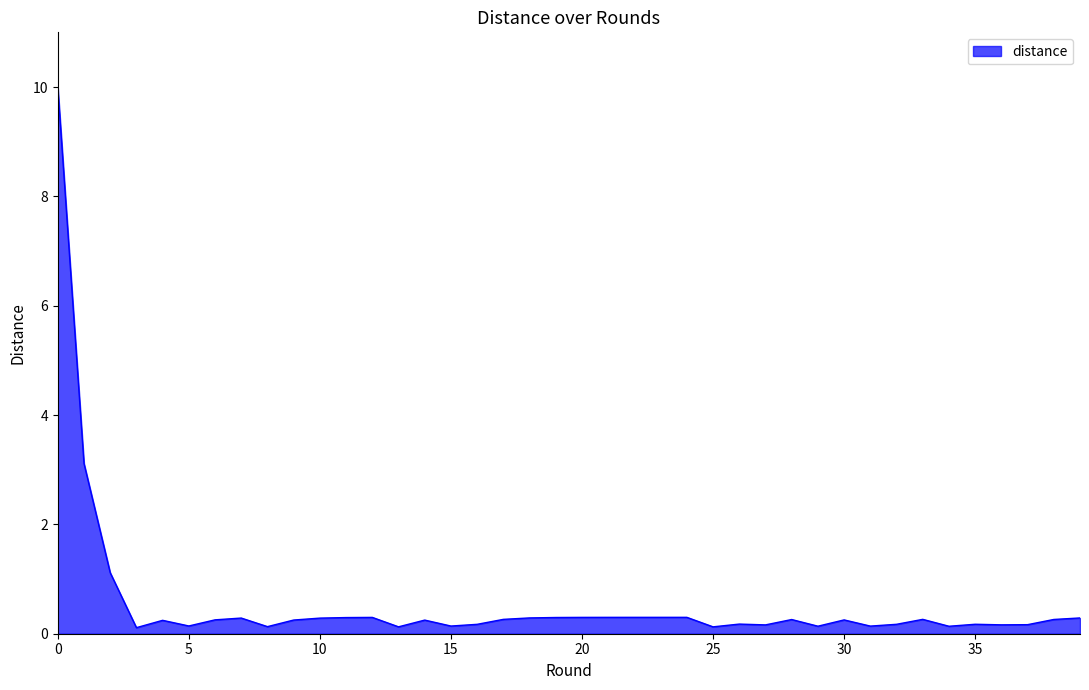

What is the greatest value displayed?

10.0